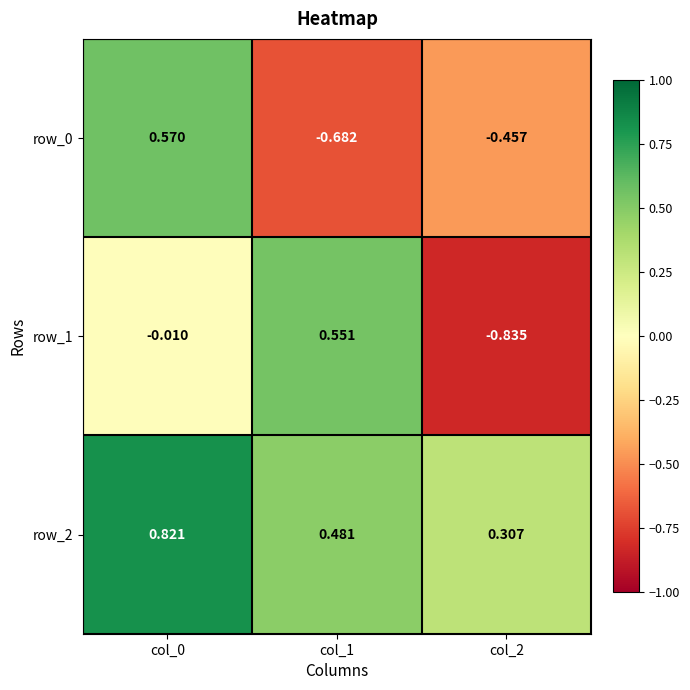

Is the value of row_2 at col_2 greater than the value of row_0 at col_0?

No